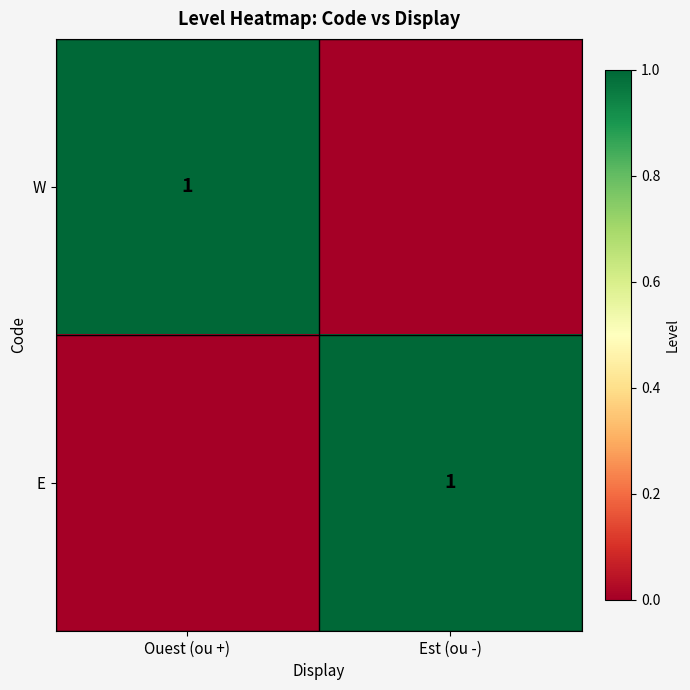

What is the total value across all series at Ouest (ou +)?

1